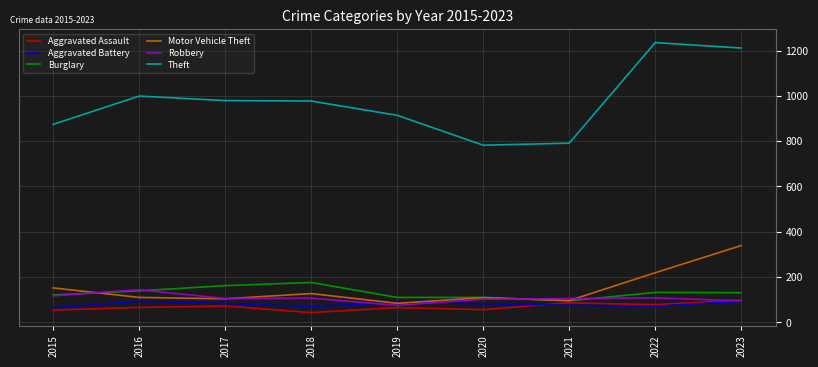

Where is the first local maximum for Burglary?

2018